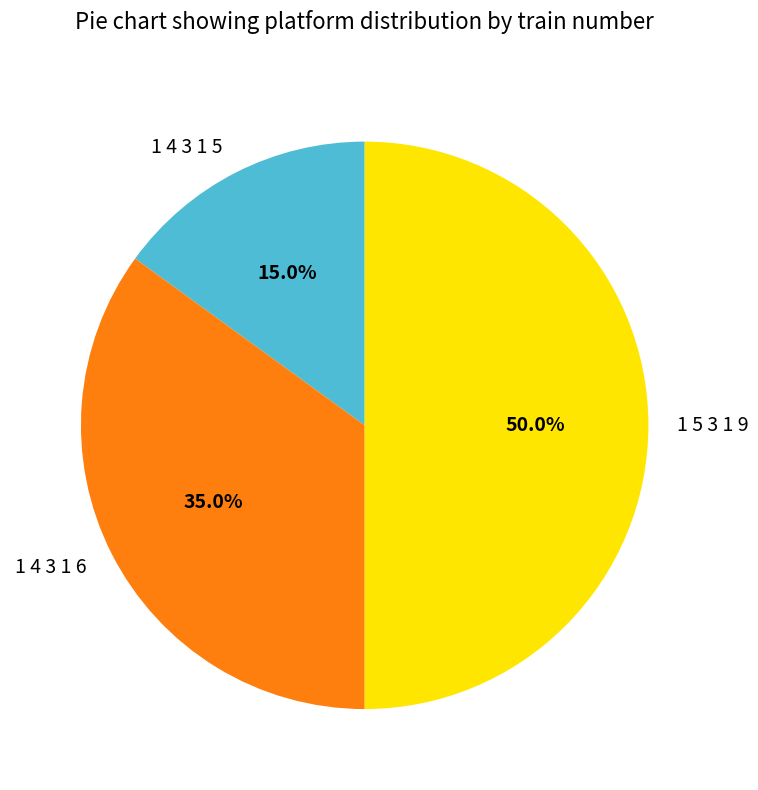

True or false: 1 4 3 1 5 accounts for 15% of the total.

True